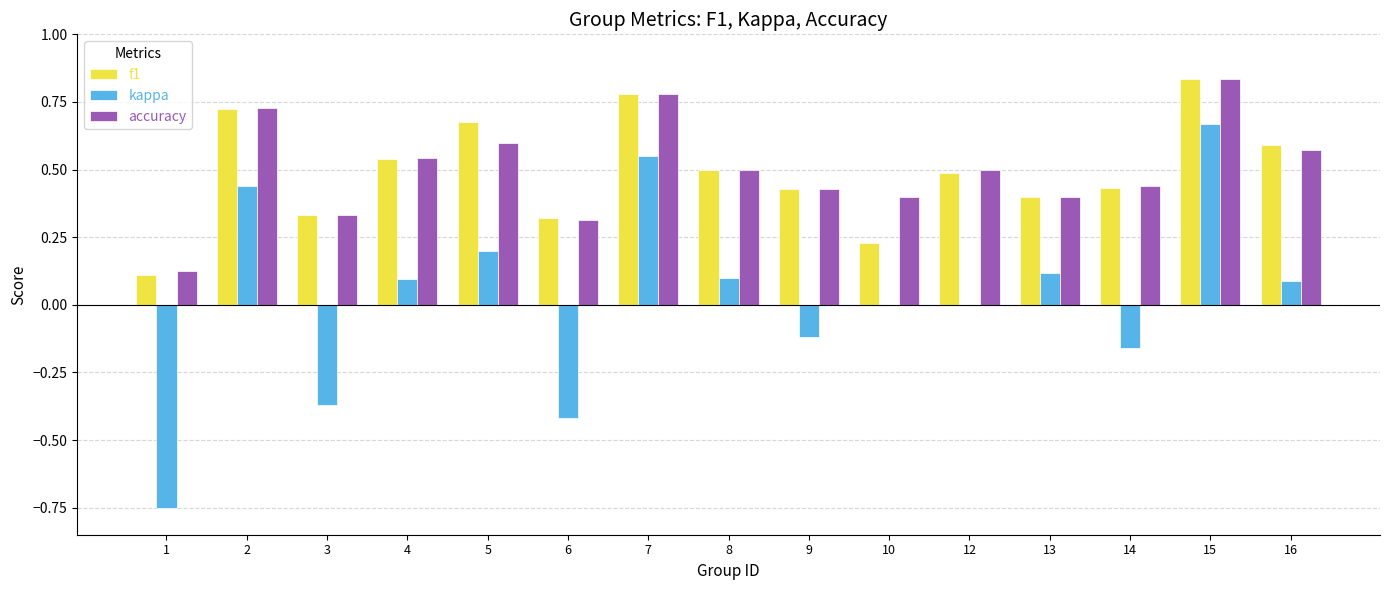

At which category is the sum across all series the highest?

15